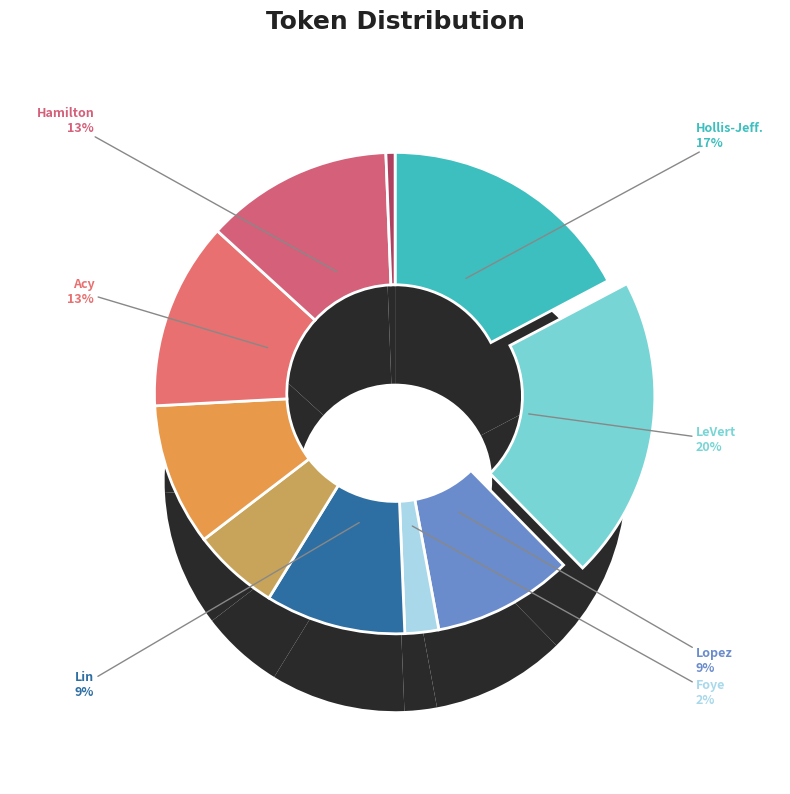

To the nearest percent, what is the average slice percentage?

10%